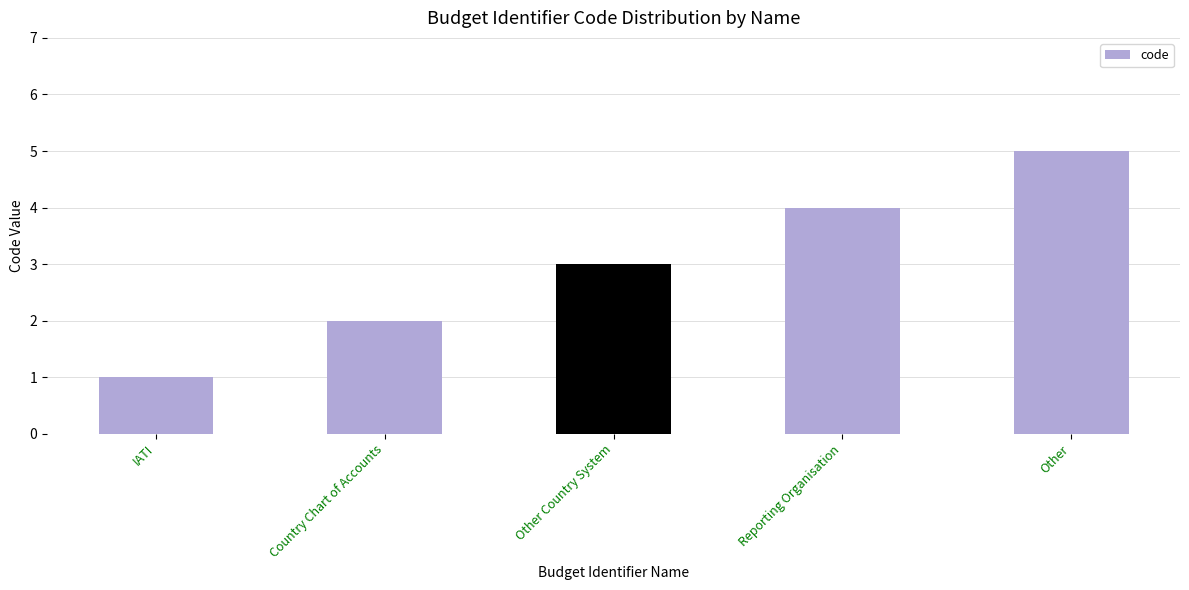

What is the maximum value shown in the chart?

5